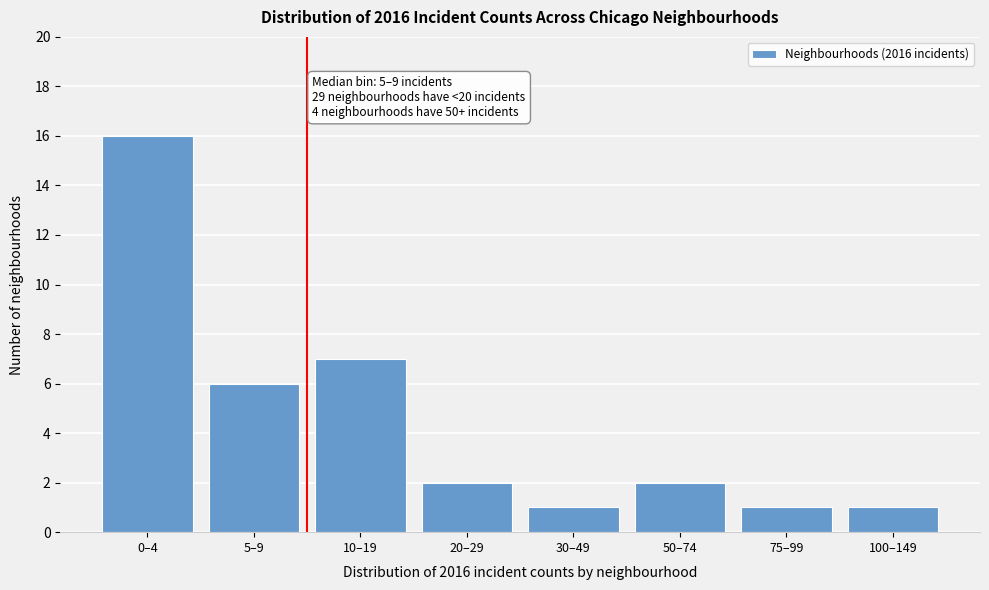

Reading left to right, extract all data points from this chart.

16	6	7	2	1	2	1	1